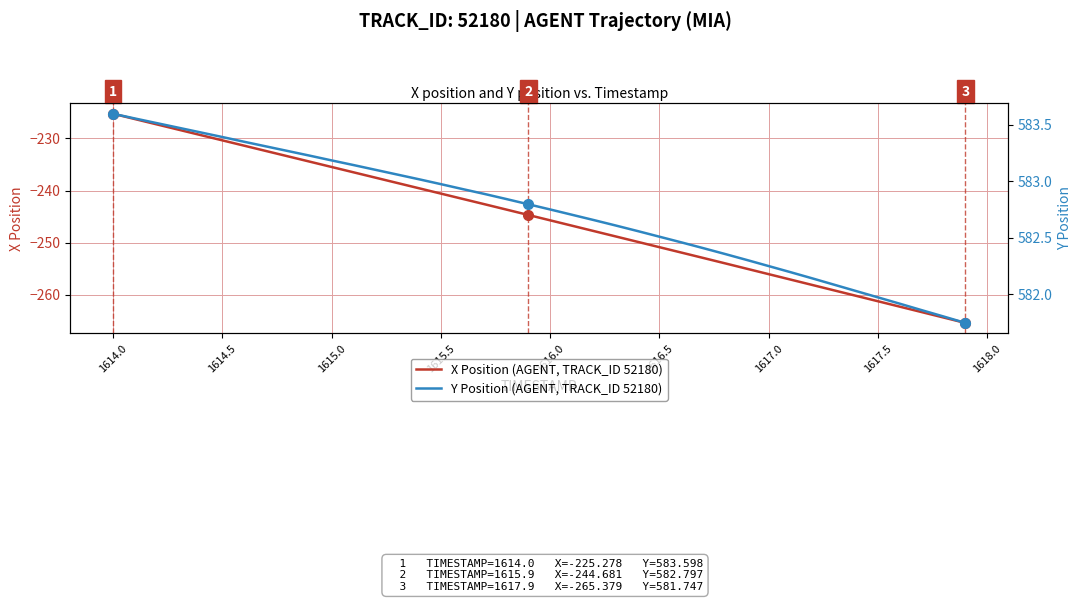

What is the difference between the maximum and minimum values in the X Position (AGENT, TRACK_ID 52180) series?

40.1